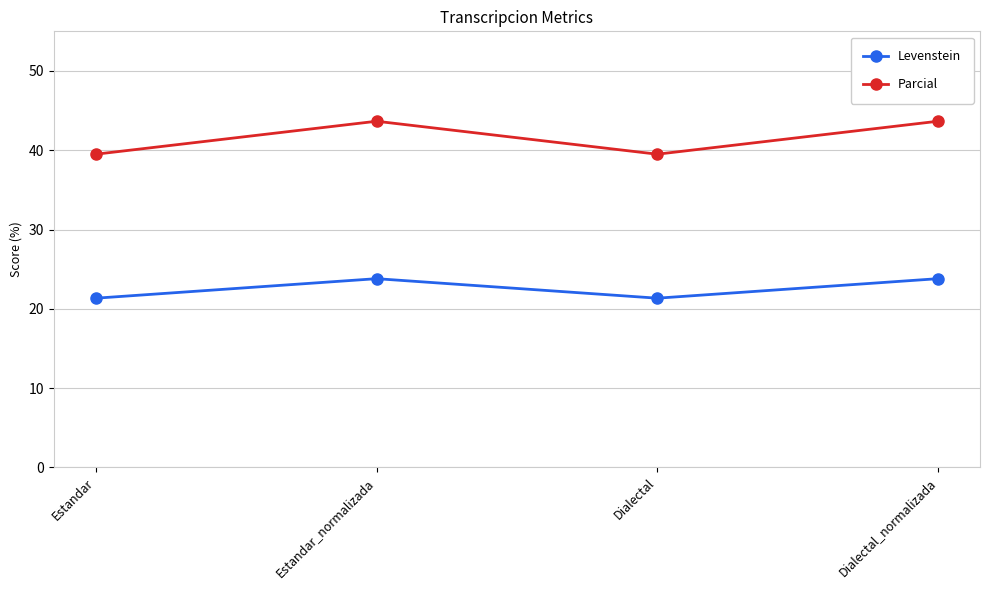

At how many categories does at least one series exceed 25?

4